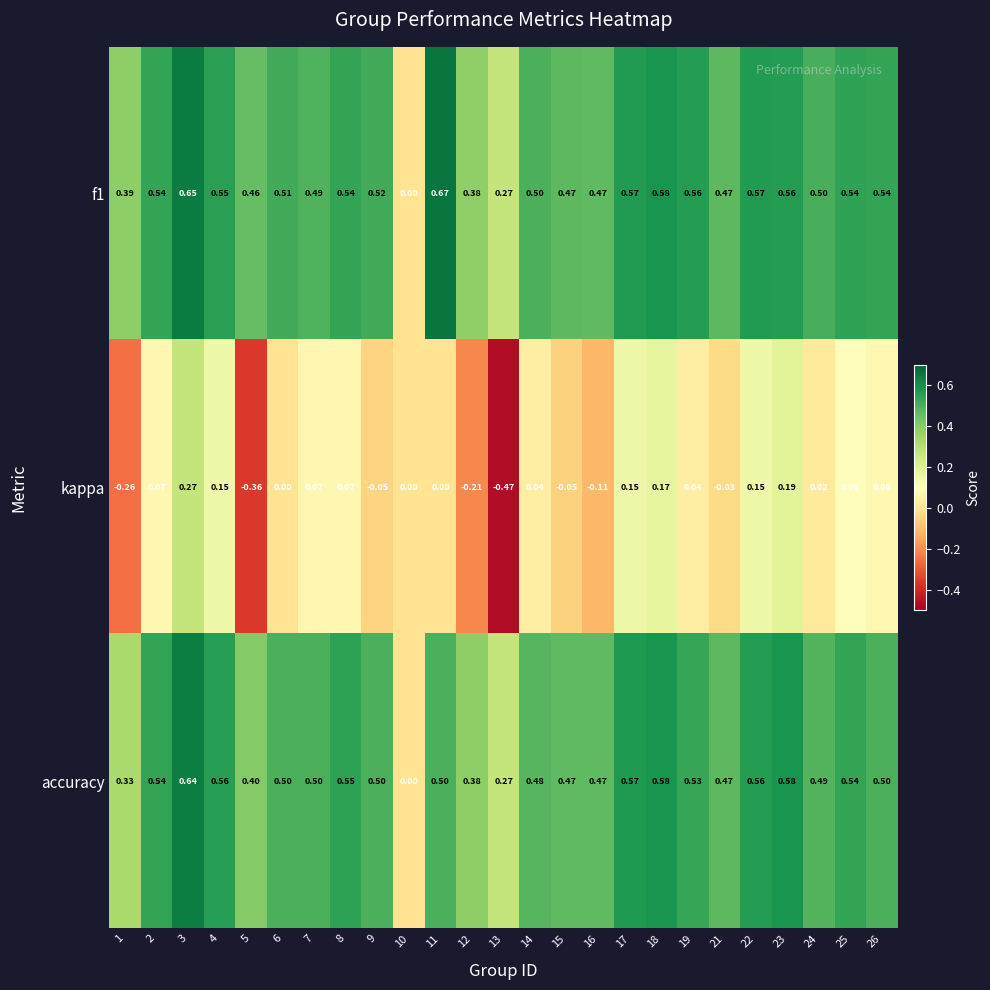

Is the value of f1 at 1 greater than the value of kappa at 9?

Yes